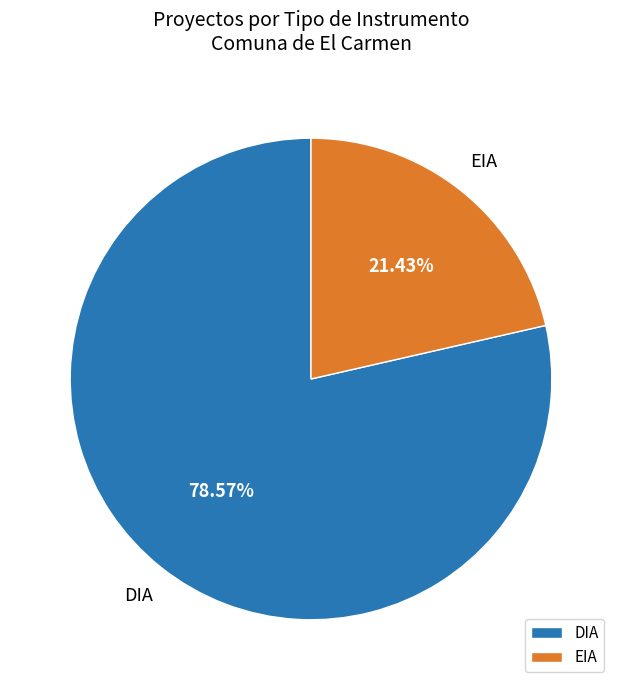

What is the smallest slice in the pie chart?

EIA